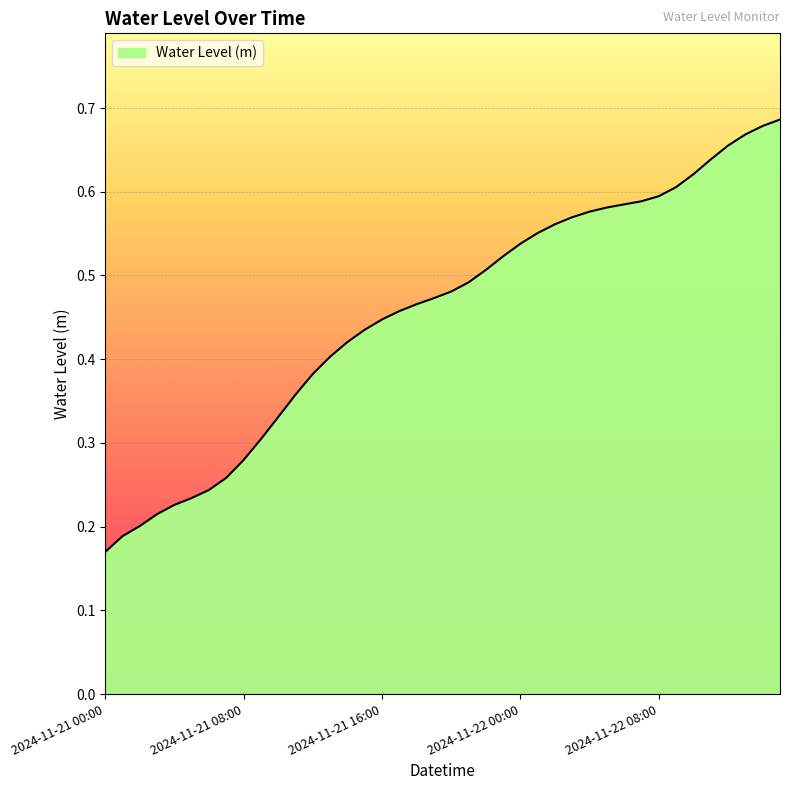

How many series are shown in this chart?

1